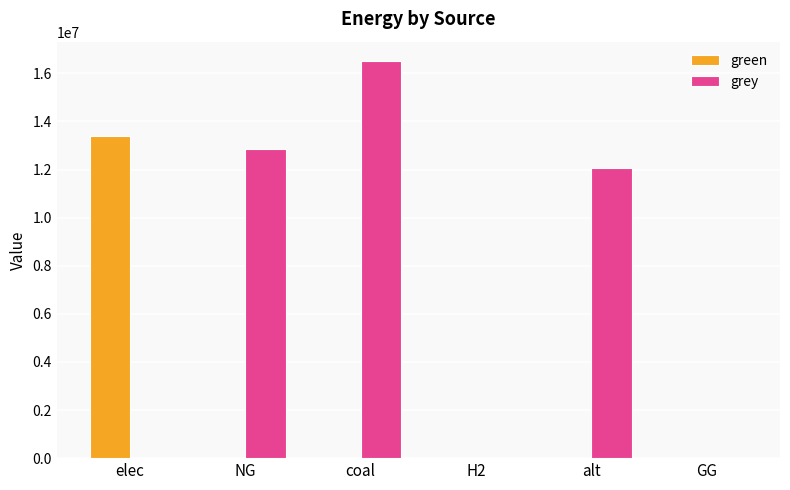

At which category is the sum across all series the highest?

coal